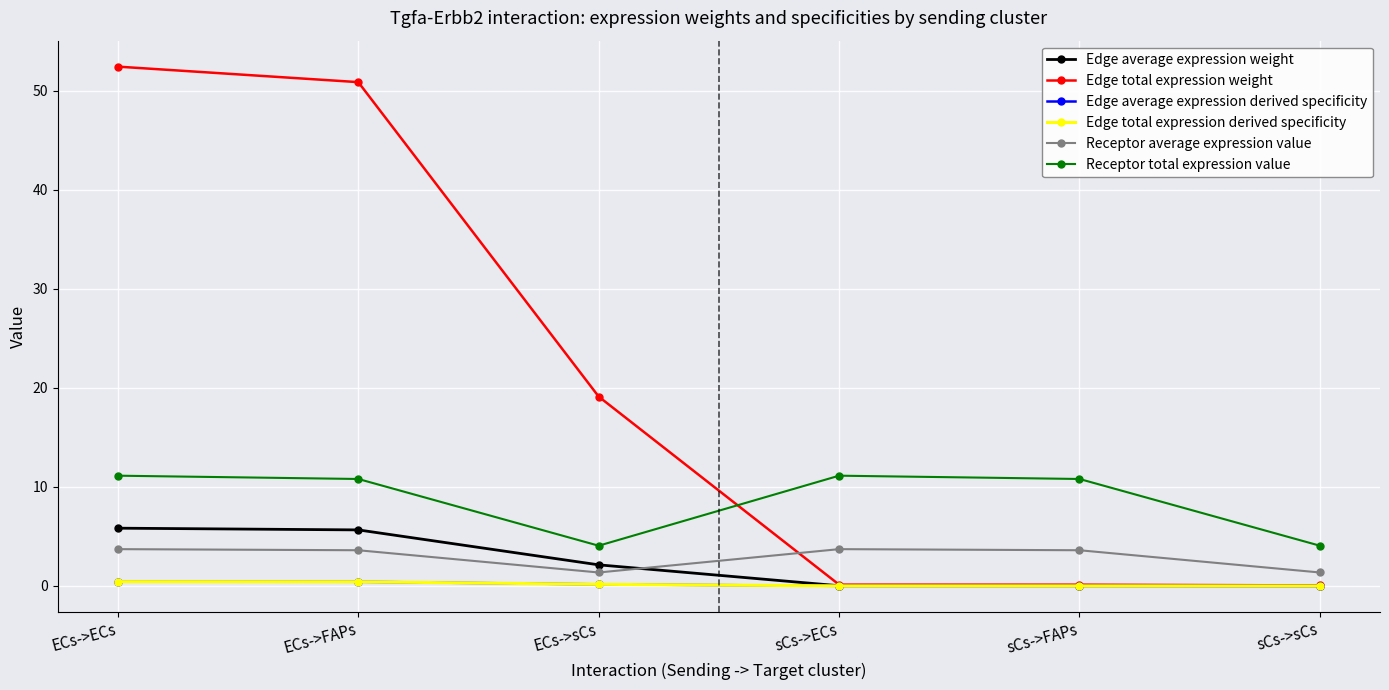

Does the chart have visible grid lines?

Yes